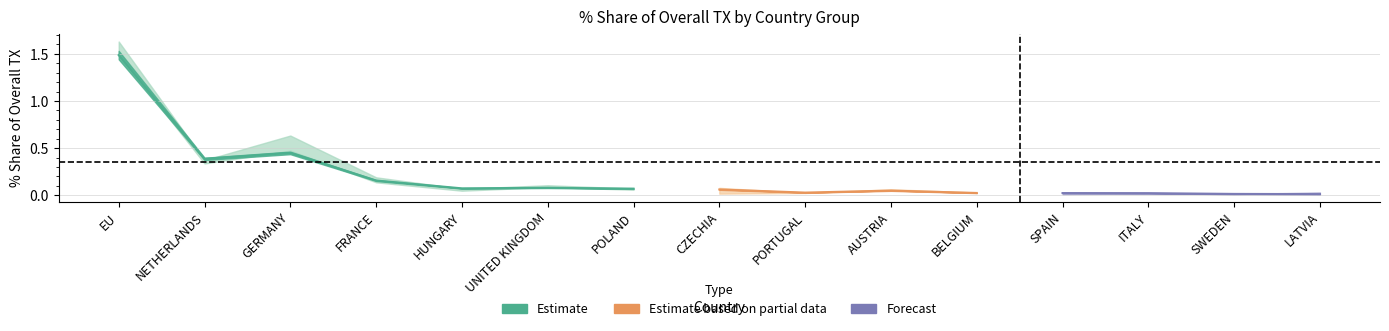

At which label is 201908_% Share closest to 0?

LATVIA